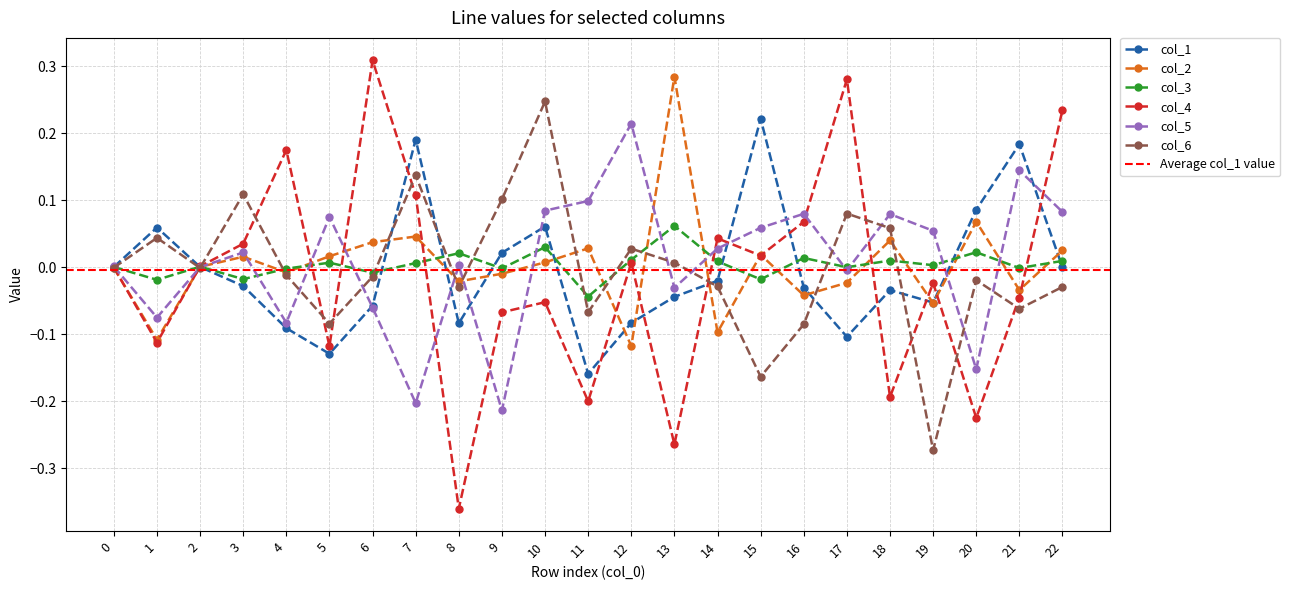

At which category is the sum across all series the highest?

10